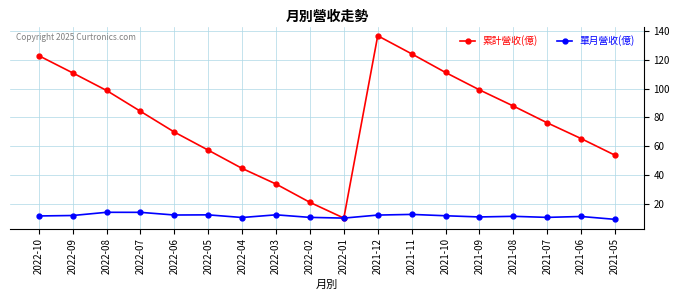

What is the smallest value displayed?

9.5